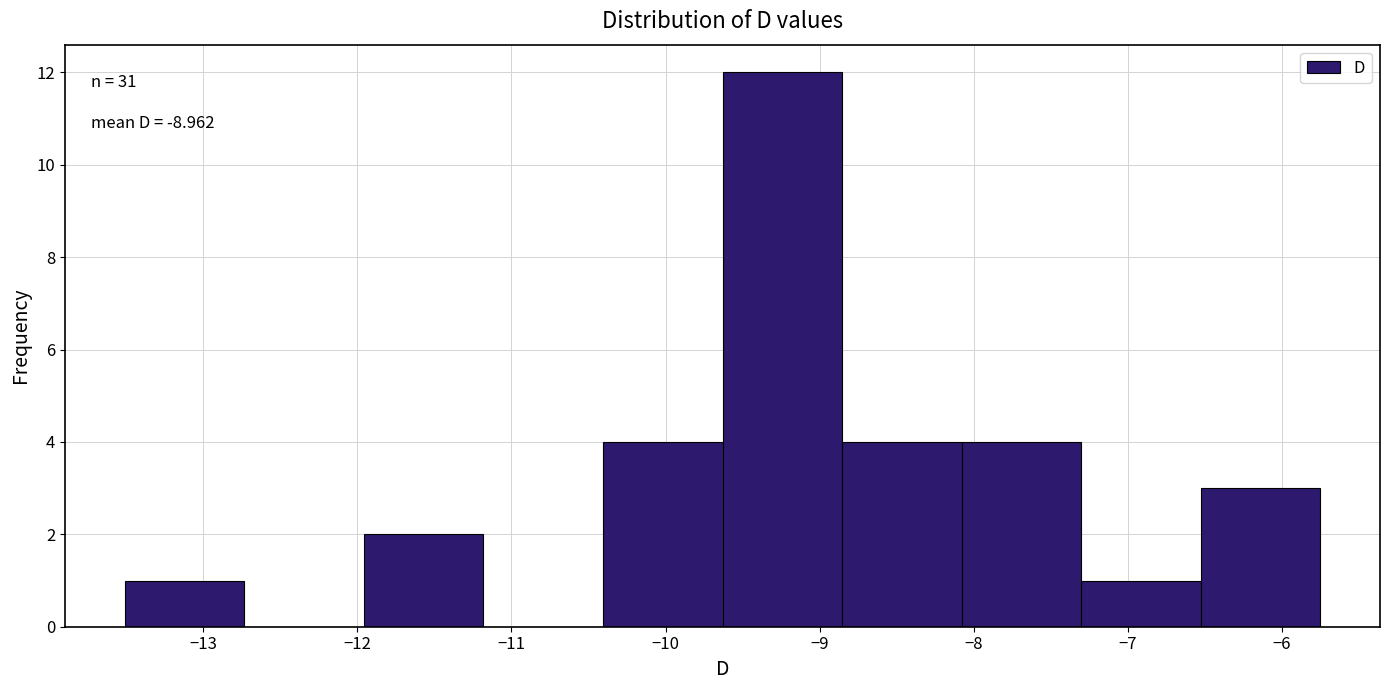

Over which range of the x-axis is the bar tallest?

-9.6 to -8.9